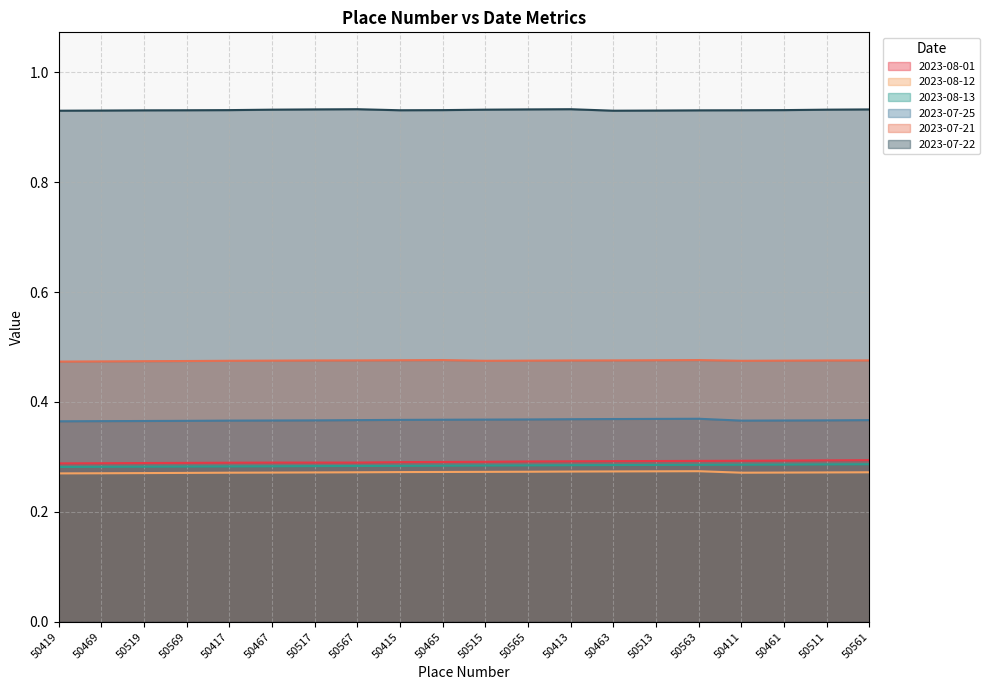

How many data points does each series have?

20